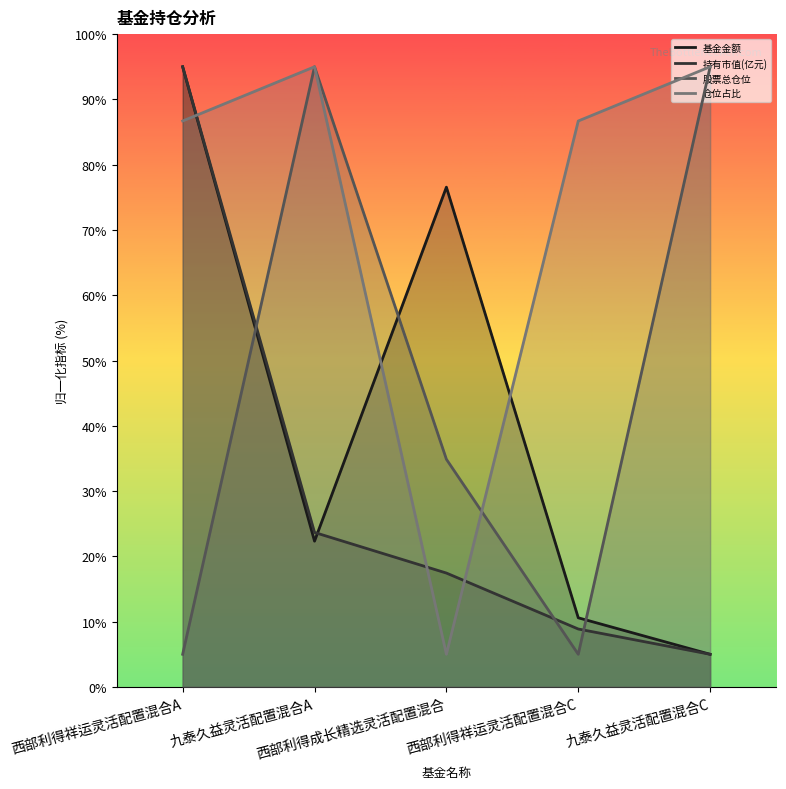

Reading right to left, transcribe all the data shown in this chart.

基金金额: 5.0	10.6	76.6	22.3	95.0
持有市值(亿元): 5.0	8.9	17.4	23.7	95.0
股票总仓位: 95.0	5.0	34.9	95.0	5.0
仓位占比: 95.0	86.7	5.0	95.0	86.7